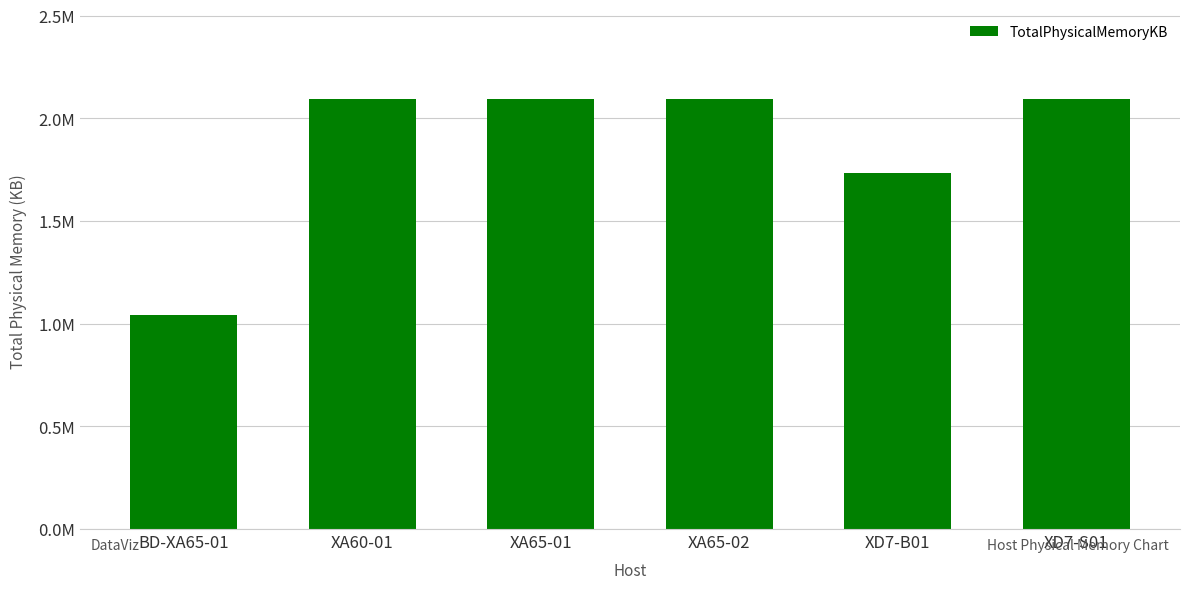

What is the difference between the values at XA65-02 and BD-XA65-01?

1052612